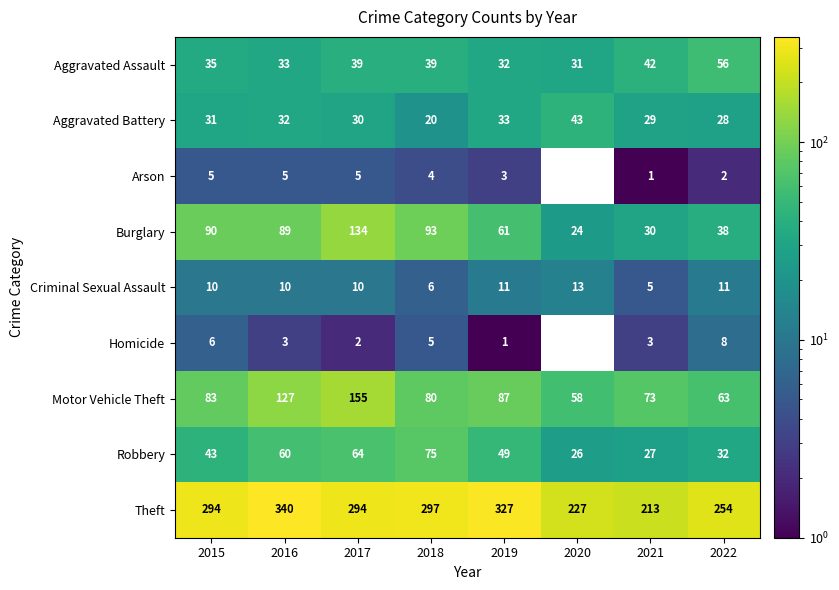

Rank the categories by Motor Vehicle Theft value from highest to lowest.

2017, 2016, 2019, 2015, 2018, 2021, 2022, 2020